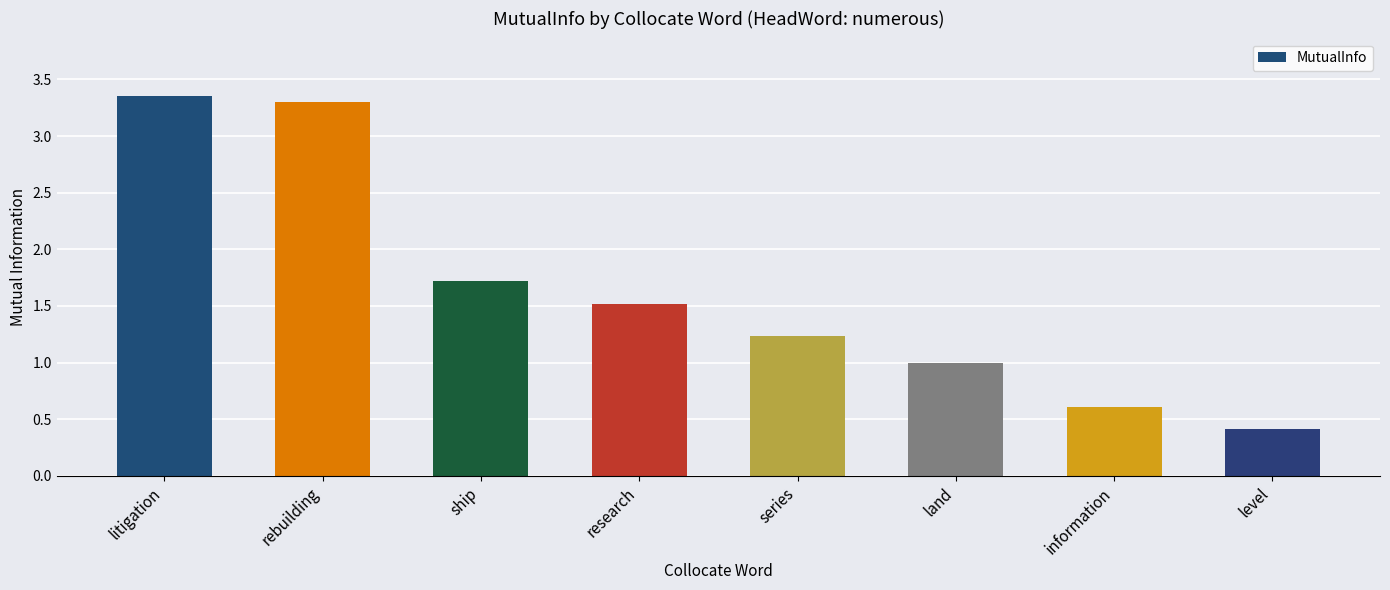

What is the difference between the values at rebuilding and series?

2.1